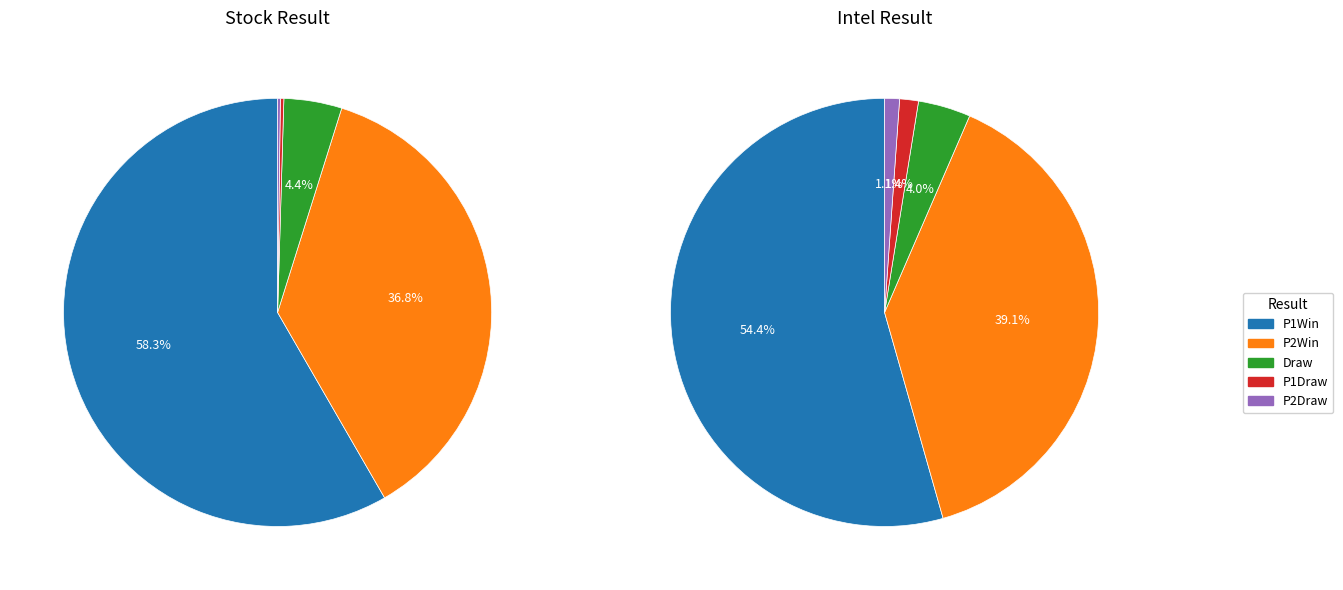

What is the total percentage of P1Win and Draw?

63.0%